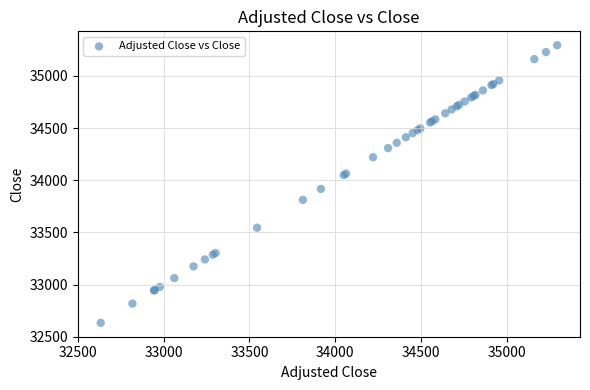

What Y value in the scatter plot is closest to 33963?

33916.4